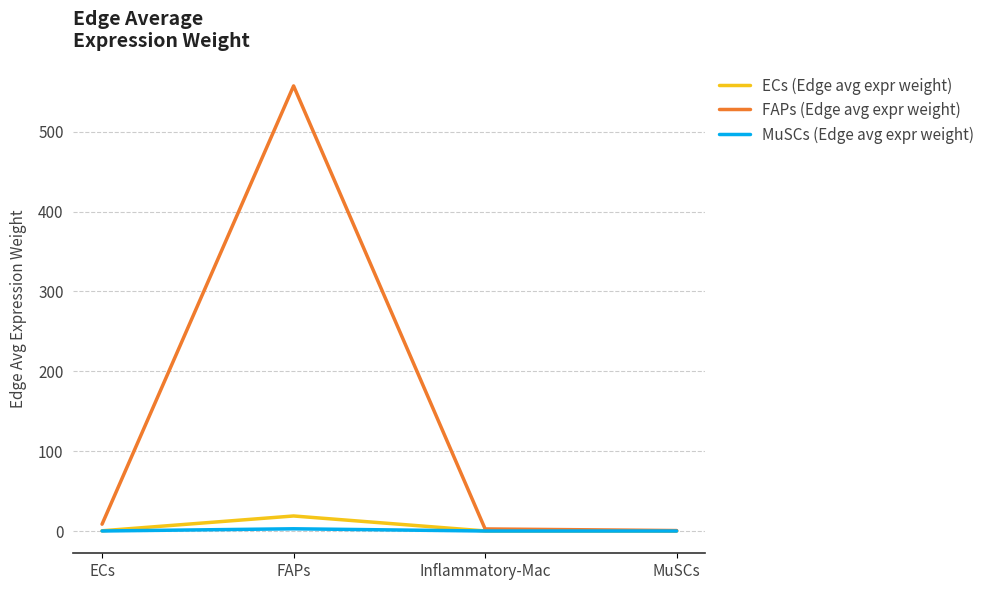

At which label is FAPs (Edge avg expr weight) closest to 279?

ECs